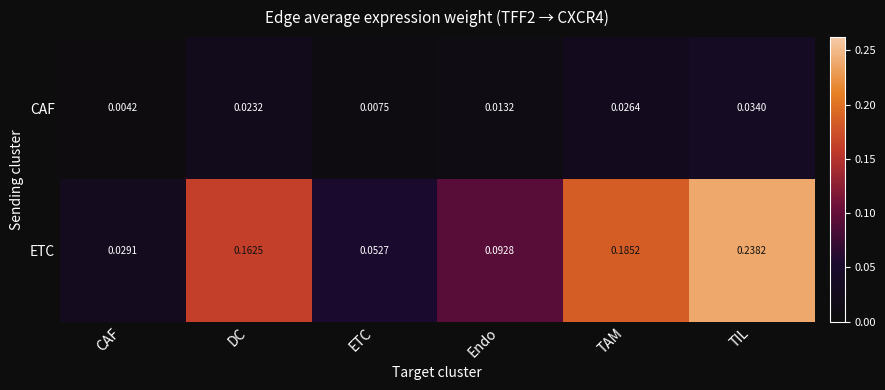

Between ETC and Endo, which series saw the biggest shift?

ETC